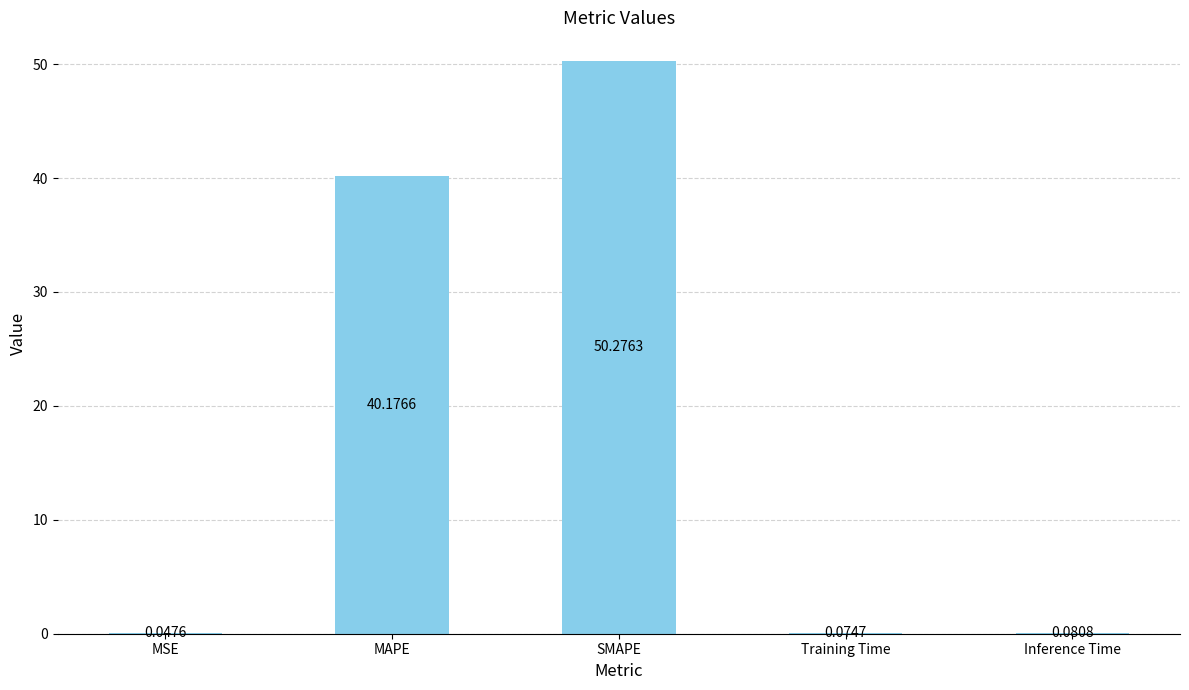

Which has a higher value, MSE or SMAPE?

SMAPE